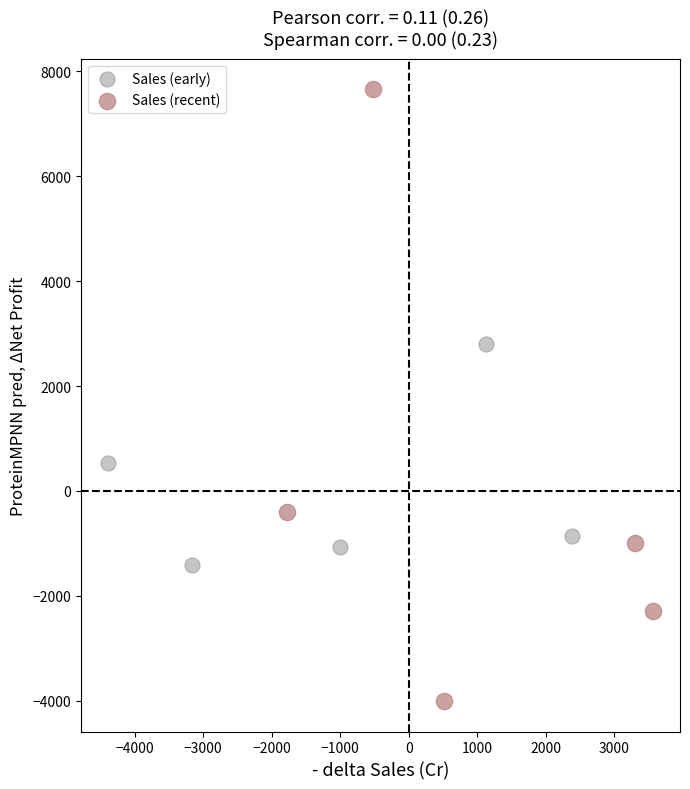

Which series contains the lowest Y value?

Sales (recent)